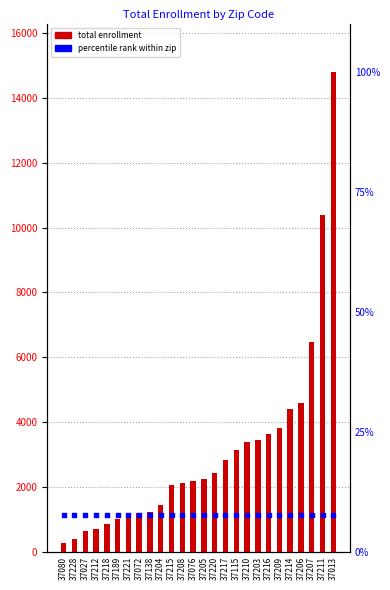

At which category is the sum across all series the highest?

37013